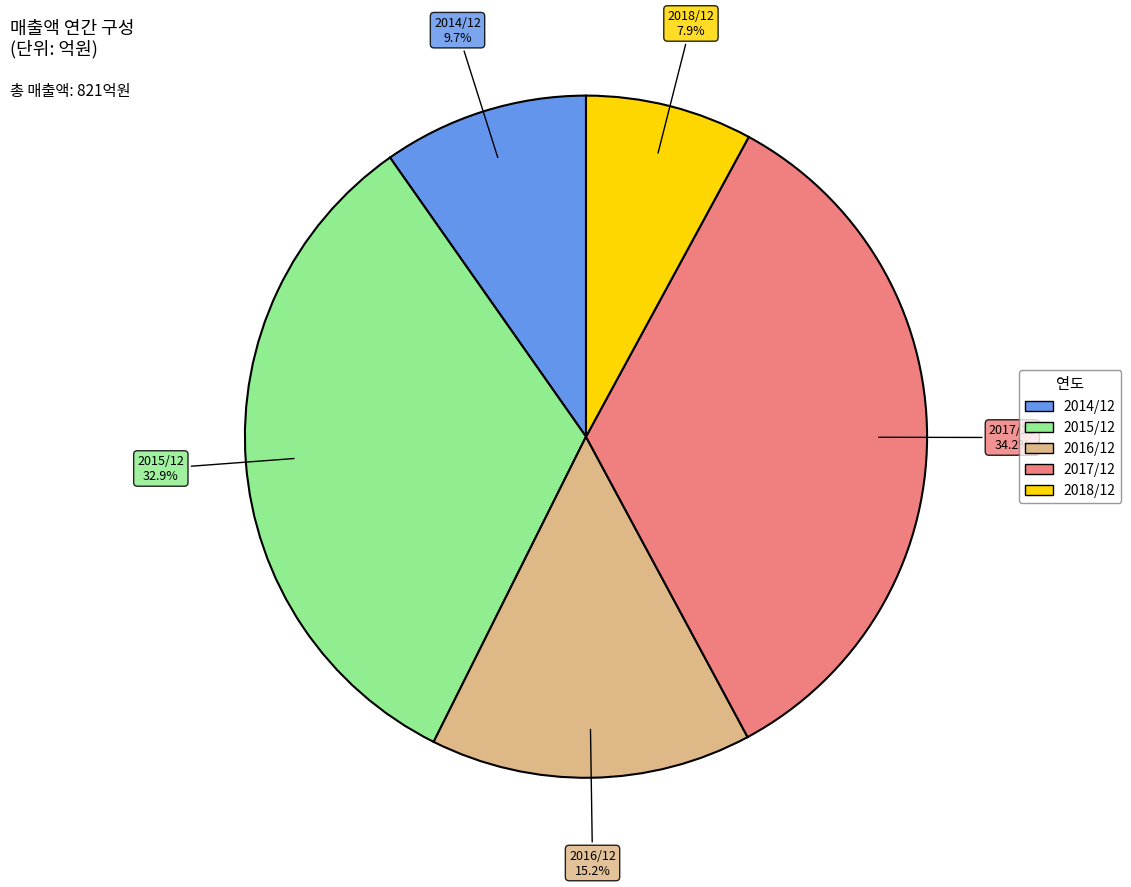

To the nearest percent, what portion does 2016/12 represent?

15%